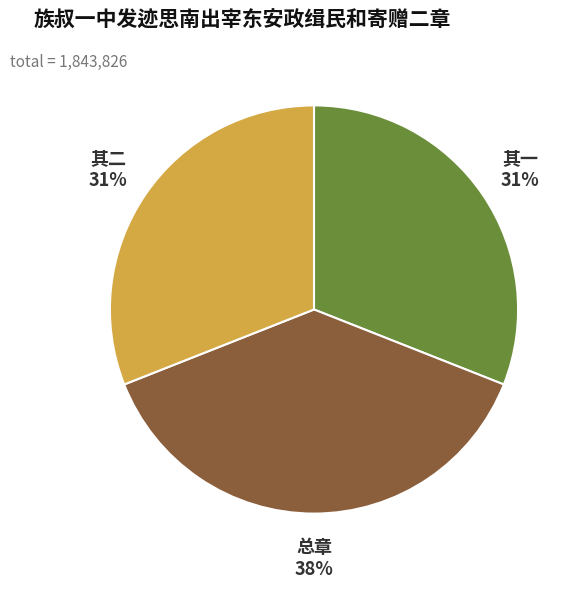

Between 其二 and 总章, which is larger?

总章